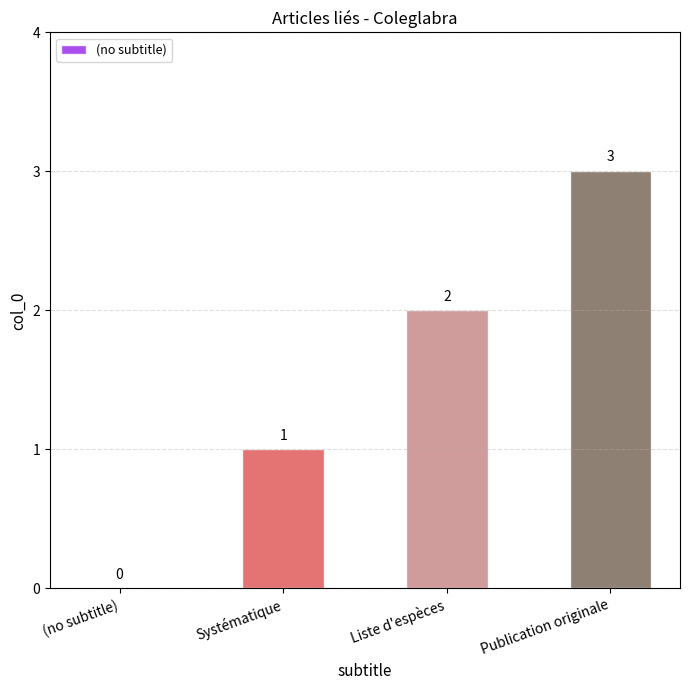

What is the sum of the values at Systématique and Liste d'espèces?

3